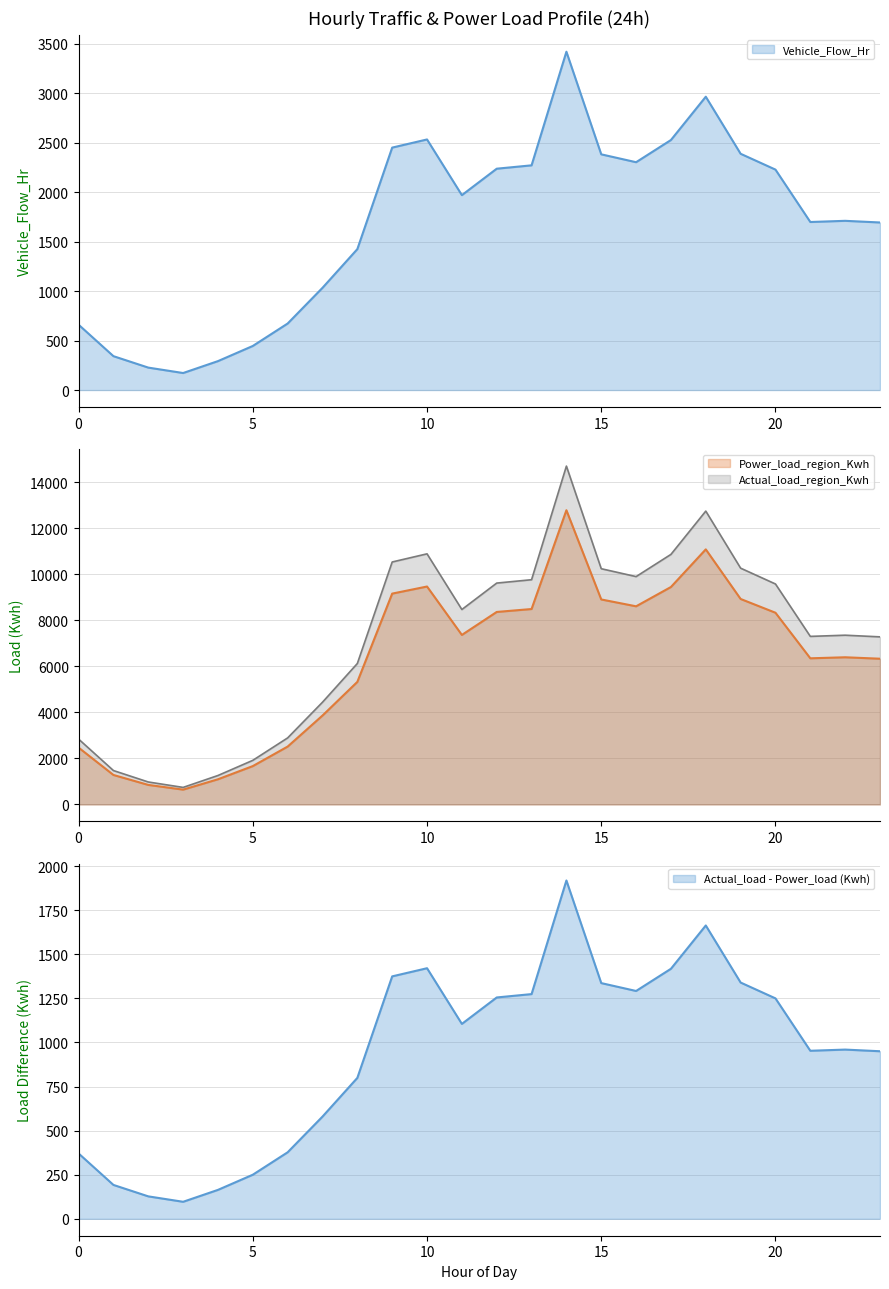

The Vehicle_Flow_Hr series shows 3638.6 at 13. True or false?

False